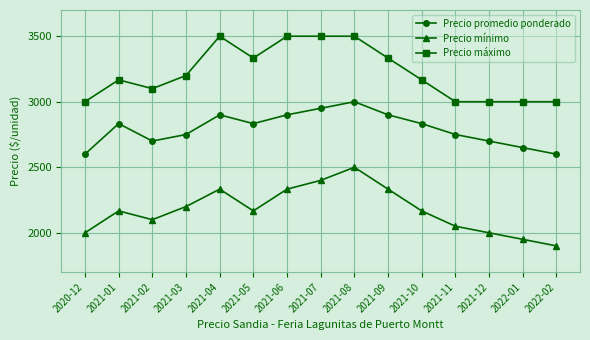

At which category does Precio máximo reach its first local peak?

2021-01